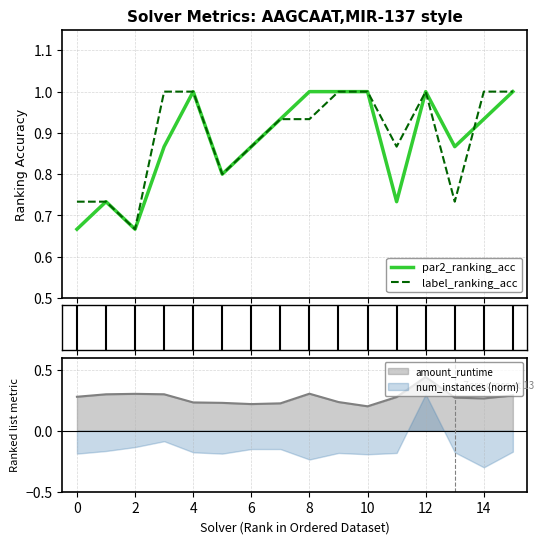

How many groups of bars are there?

16